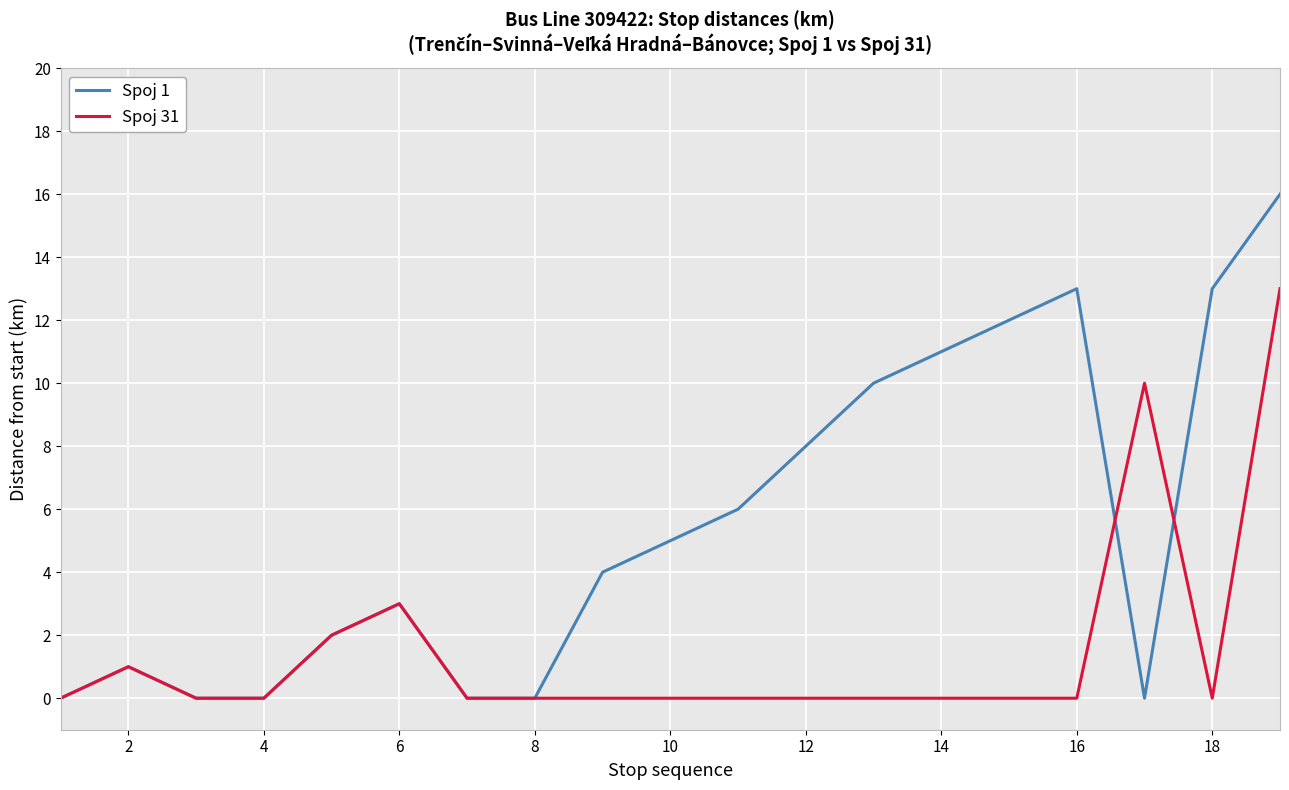

Which series has the widest spread of values?

Spoj 1